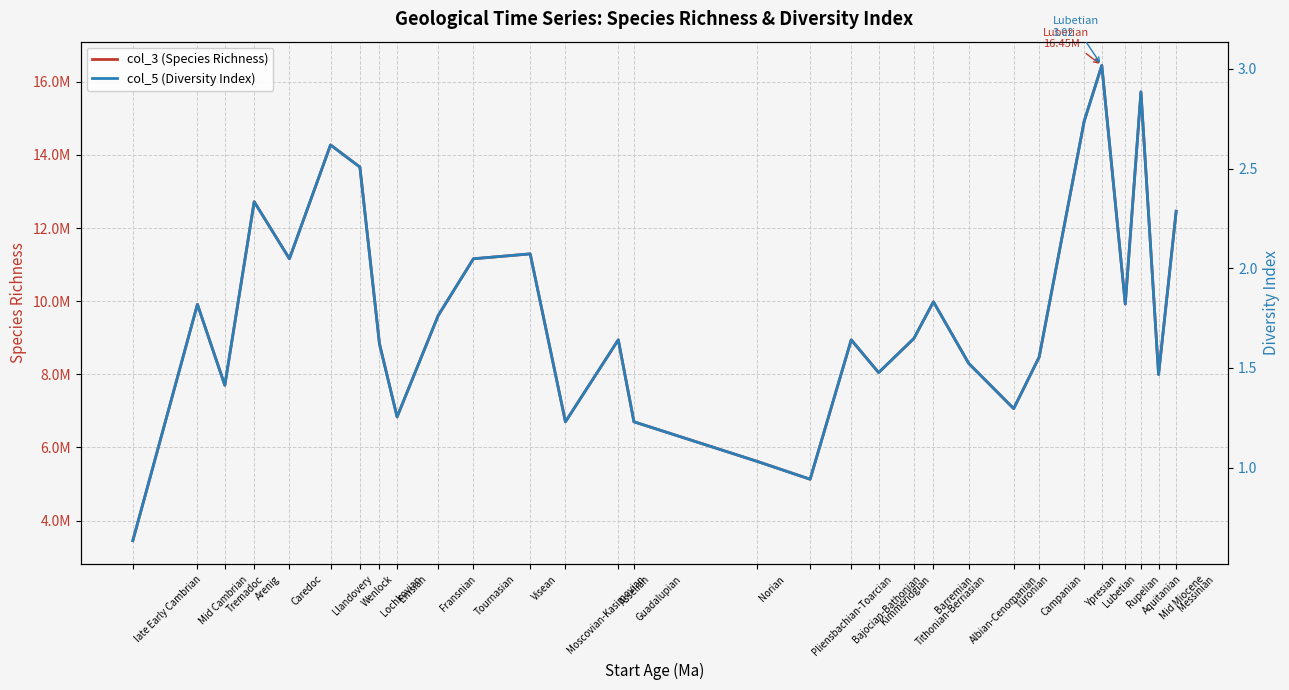

Which has a higher value, Emsian or Mid Cambrian?

Mid Cambrian